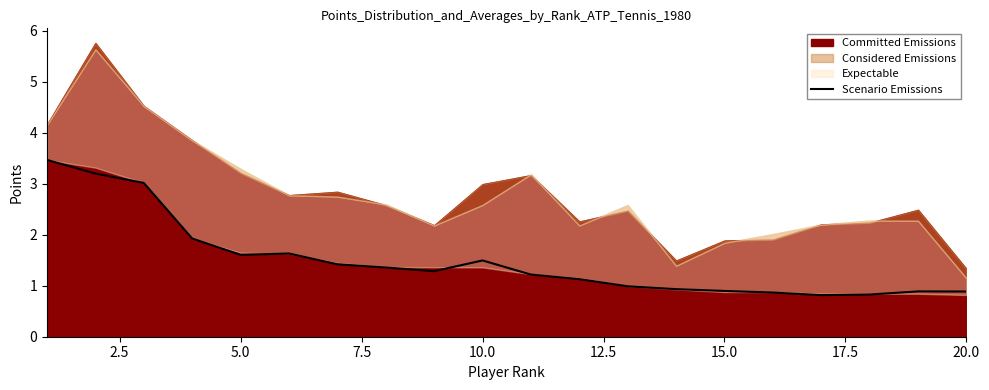

The value of Scenario Emissions at 20.0 is 1.2. True or false?

False